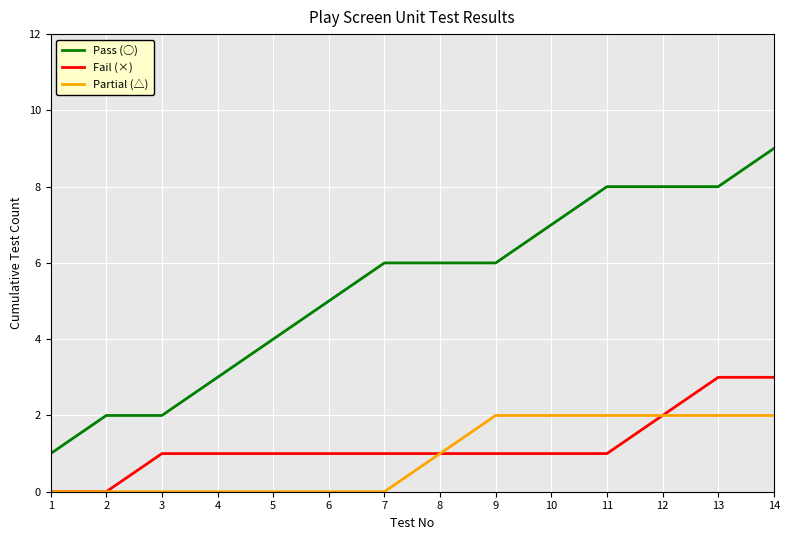

List the series in order of their peak value, lowest first.

Partial (△), Fail (×), Pass (○)